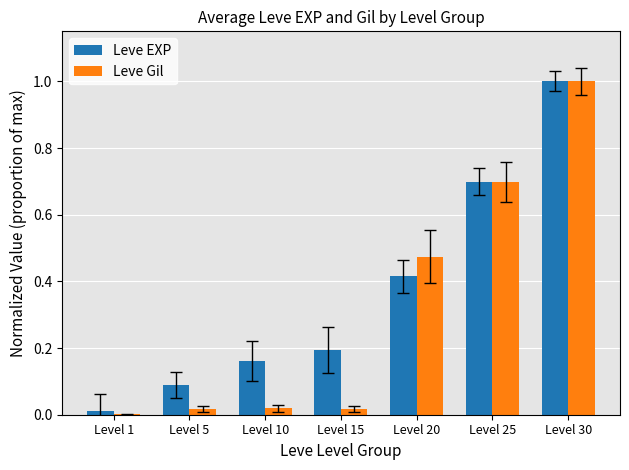

Is it true that Leve EXP equals 0.1 at Level 5?

True